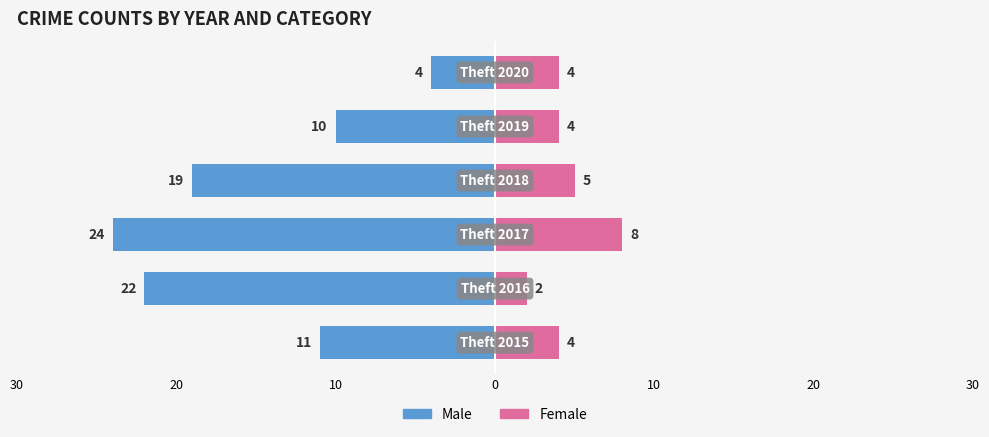

Reading left to right, list all the values displayed in this chart.

Male: 30=-11	20=-22	10=-24	0=-19	10=-10	20=-4
Female: 30=4	20=2	10=8	0=5	10=4	20=4